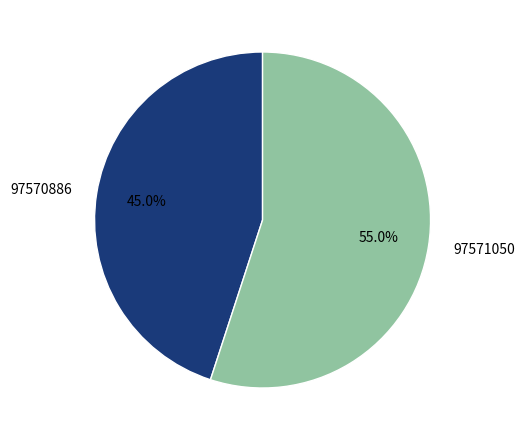

How many slices are in this pie chart?

2